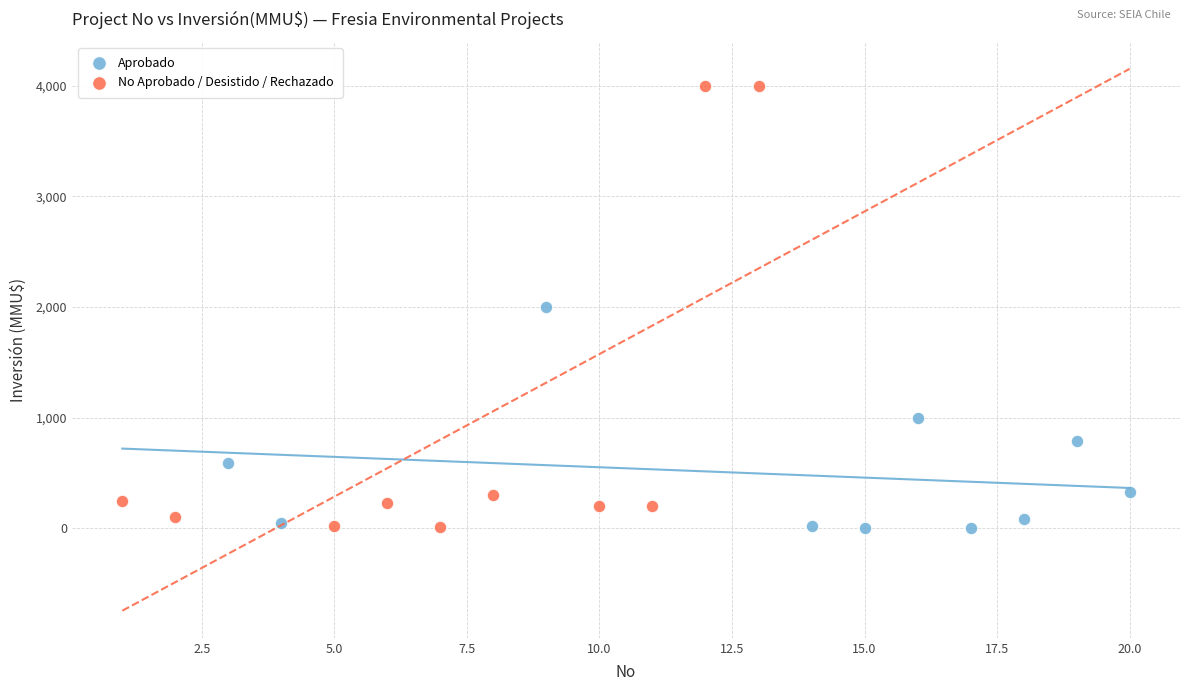

Which series has the largest Y range (max minus min)?

No Aprobado / Desistido / Rechazado